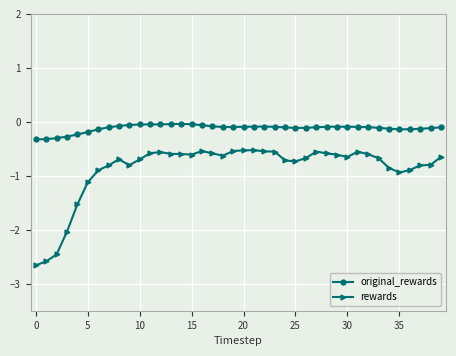

True or false: original_rewards has more than 1 points higher than both neighbors.

True